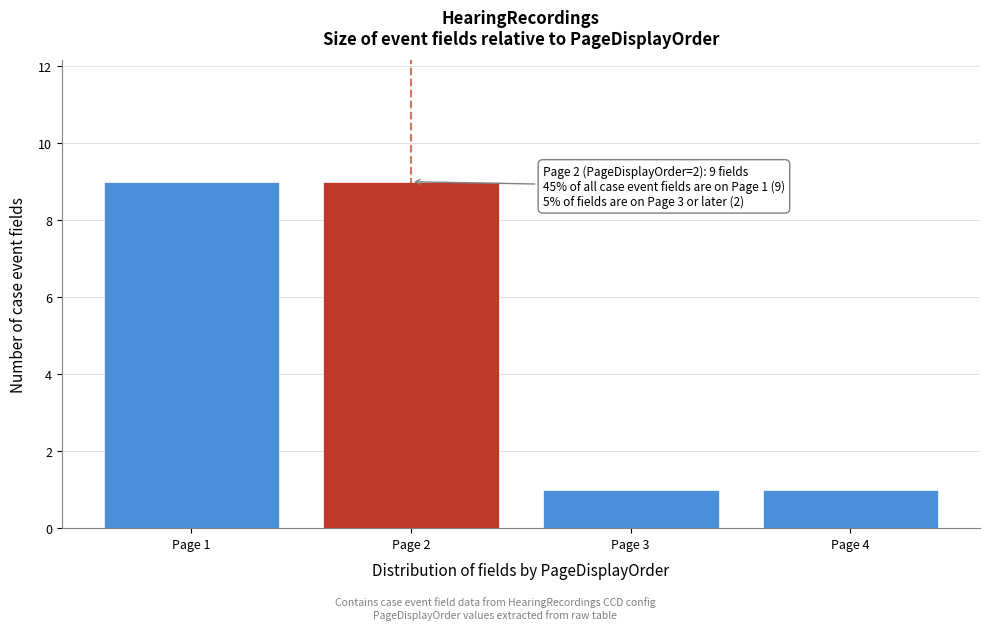

Reading left to right, list all the values displayed in this chart.

Page 1=9	Page 2=9	Page 3=1	Page 4=1